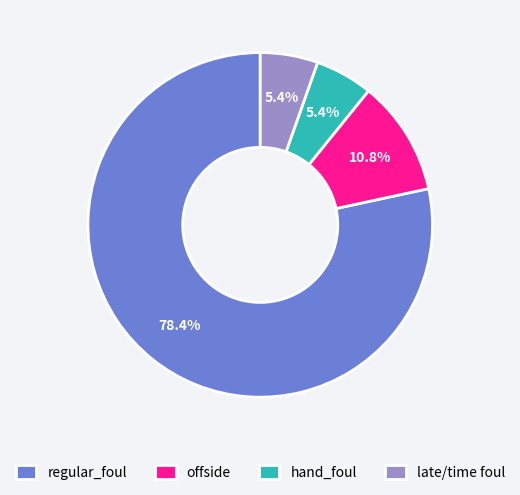

How many slices are in this pie chart?

4